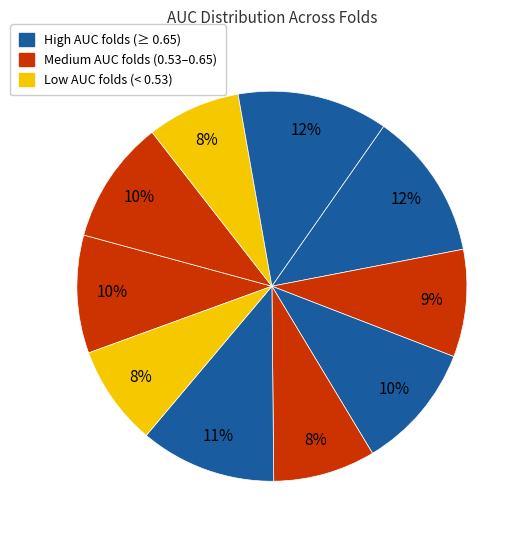

How many slices are in this pie chart?

10